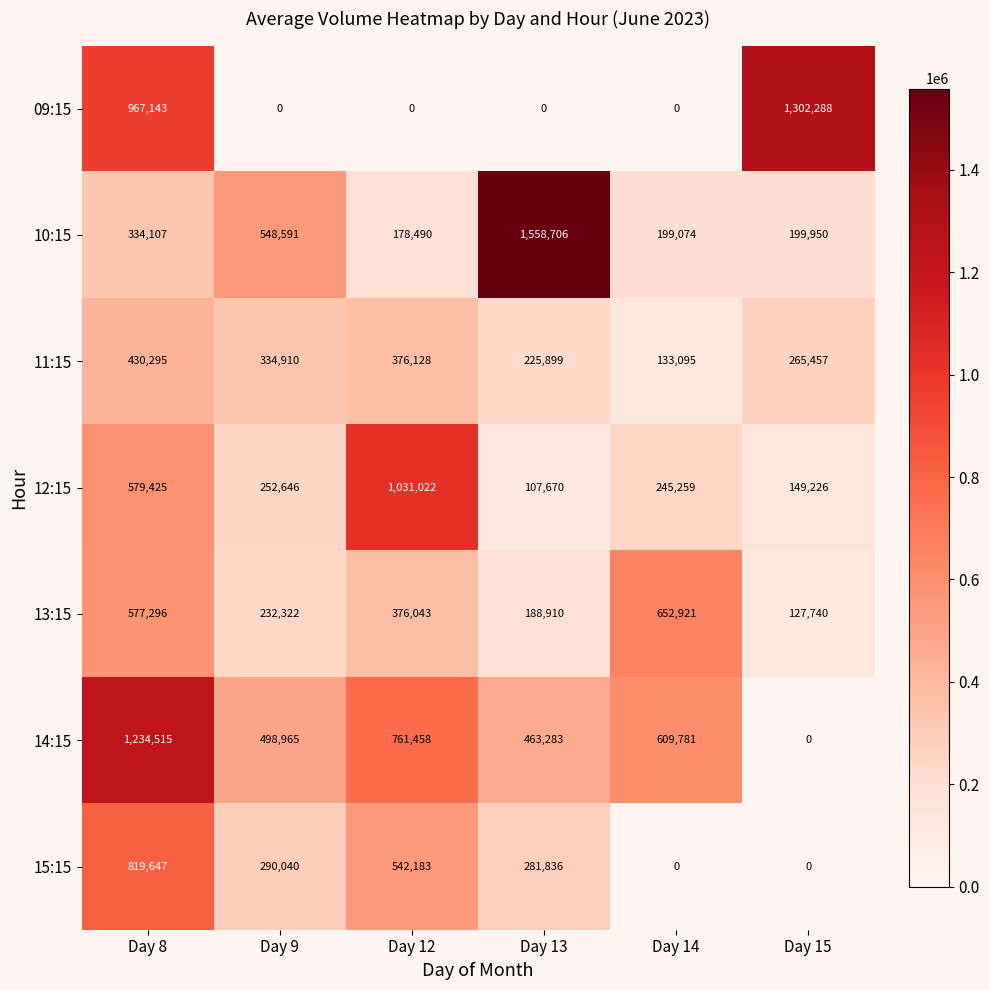

Is it true that 13:15 equals 188910 at Day 13?

True